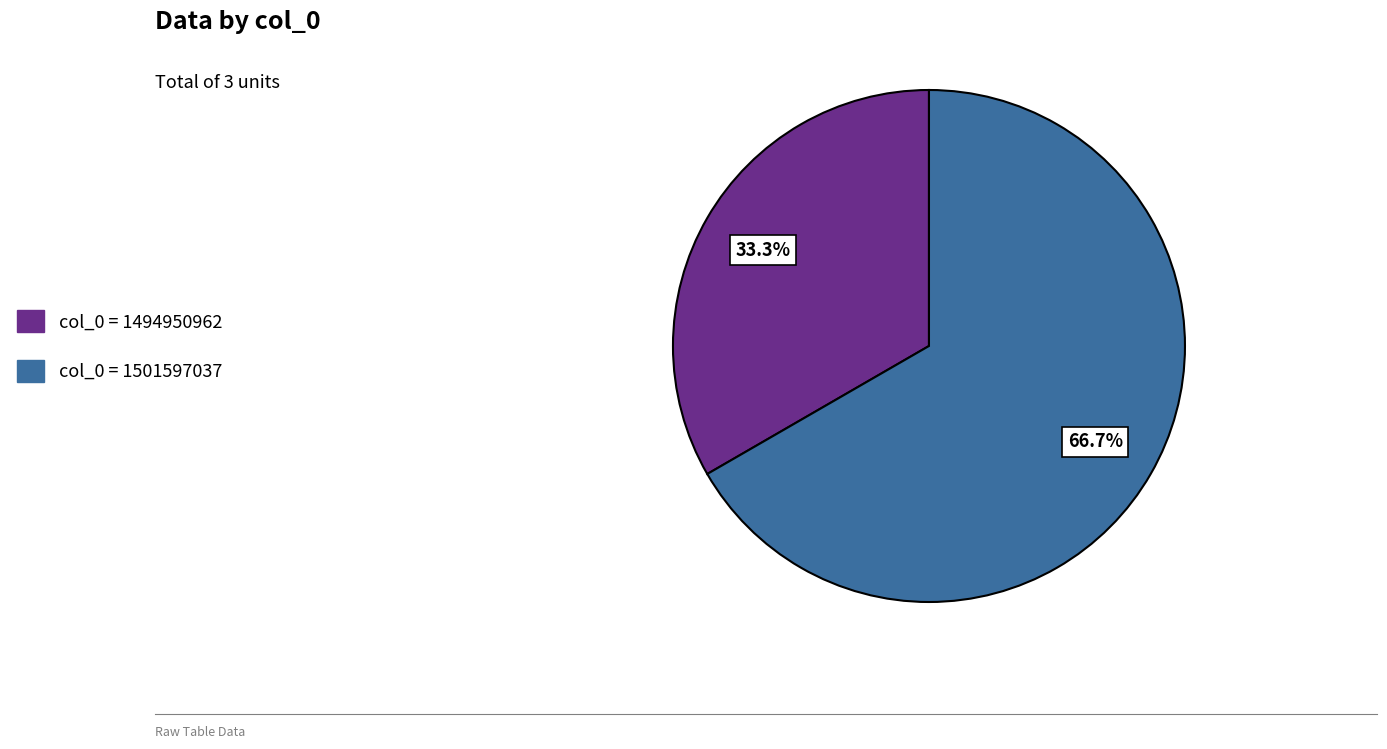

Rank the categories by value from highest to lowest.

1501597037, 1494950962